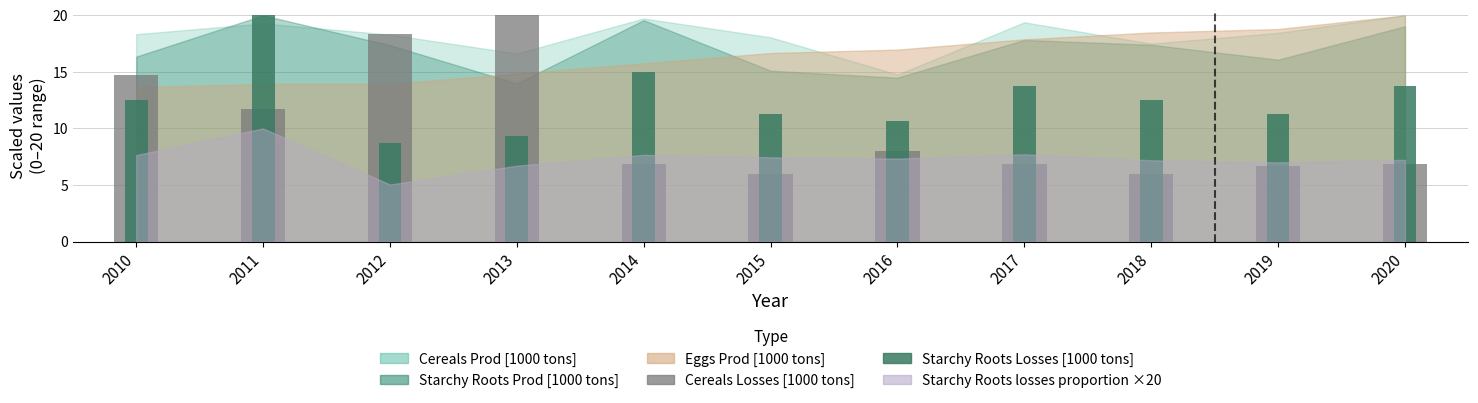

How many data points in Cereals Losses [1000 tons] are less than 6?

2